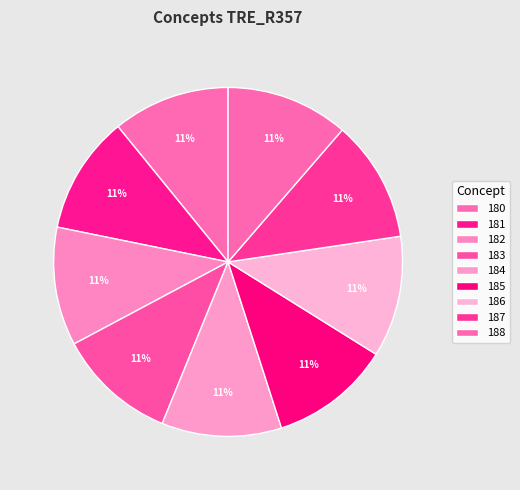

The 187 slice represents 26% of the pie. True or false?

False